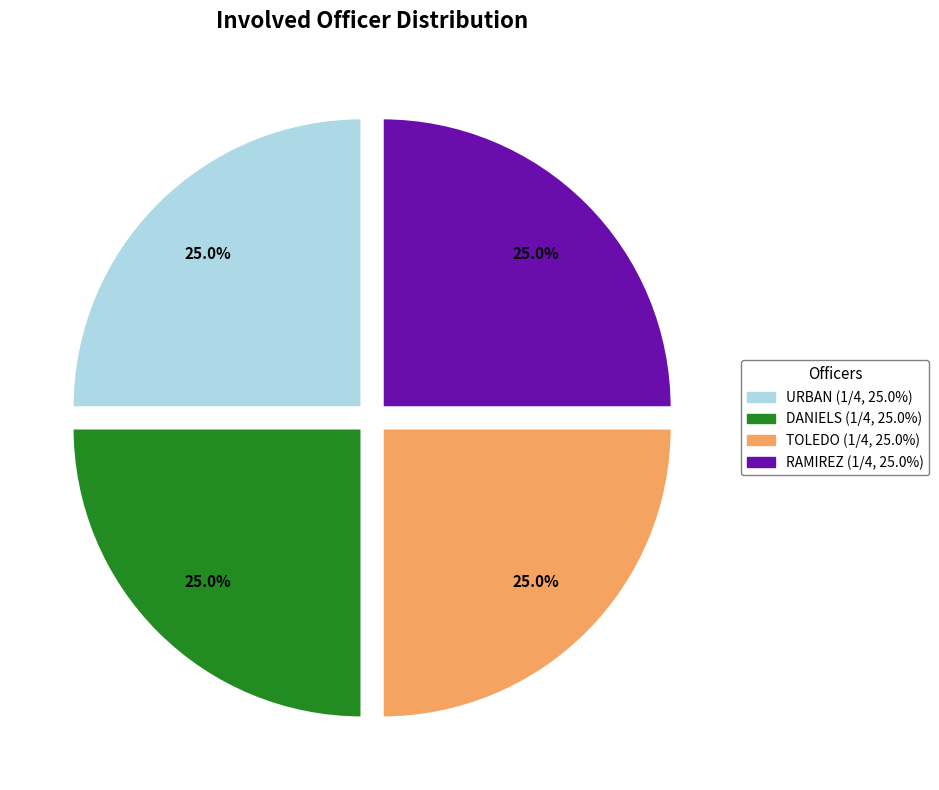

To the nearest percent, what is the average slice percentage?

25%